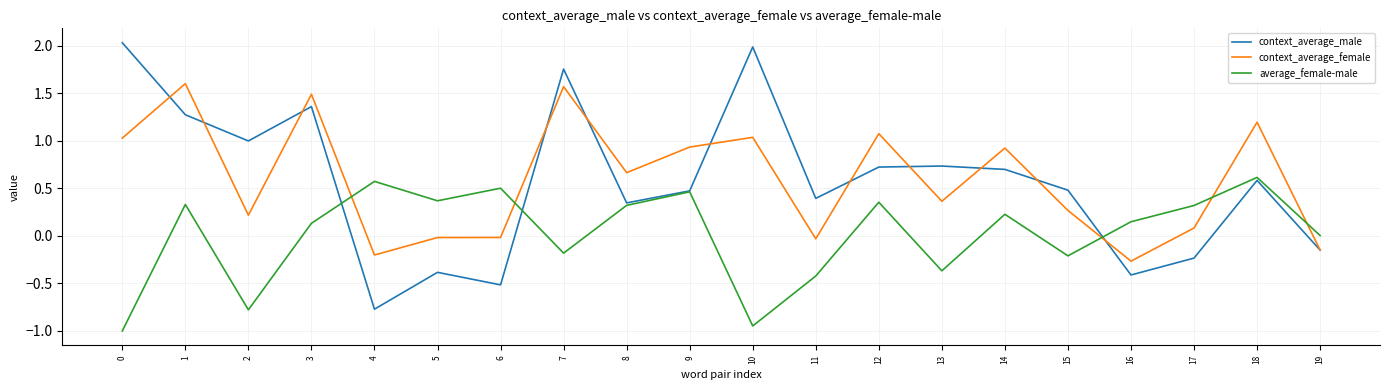

Which series has the widest spread of values?

context_average_male